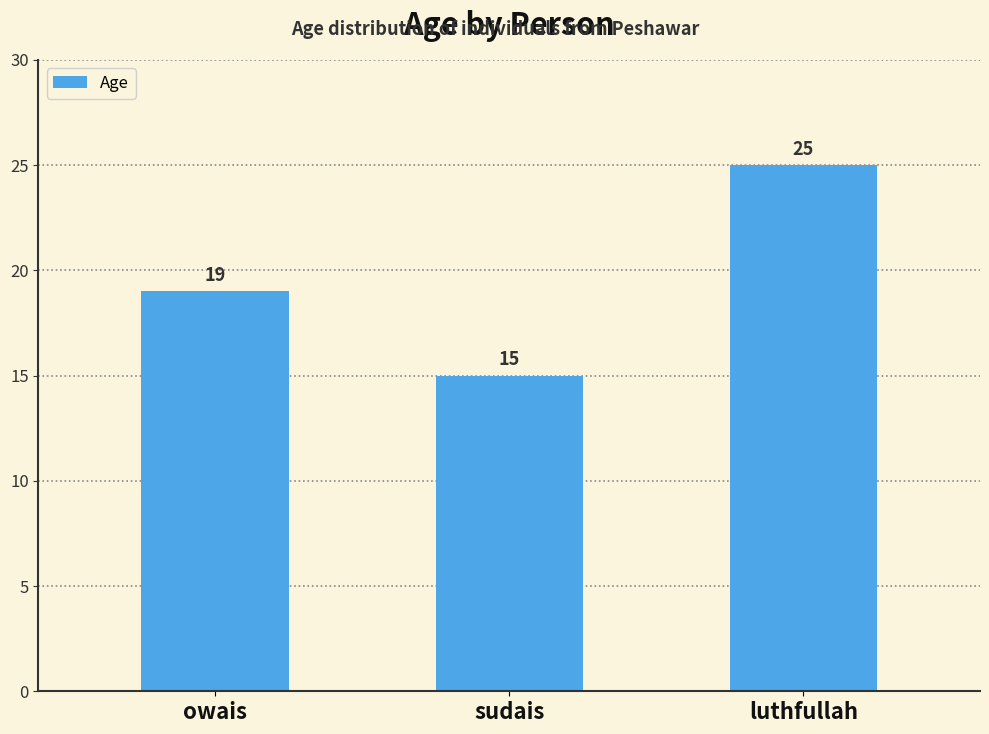

Reading right to left, what are all the values shown in this chart?

25	15	19